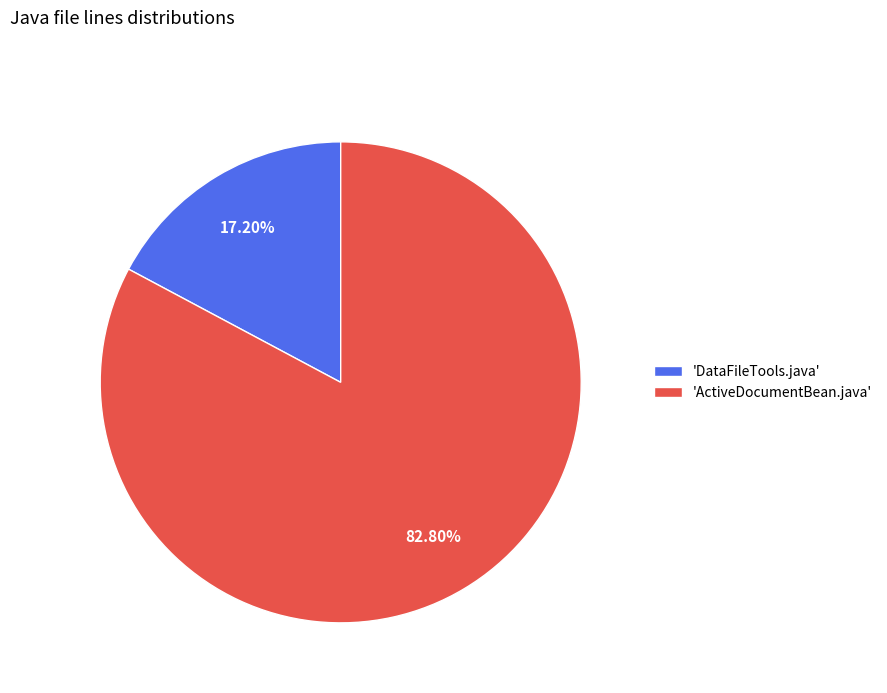

Which has a higher value, 'DataFileTools.java' or 'ActiveDocumentBean.java'?

'ActiveDocumentBean.java'